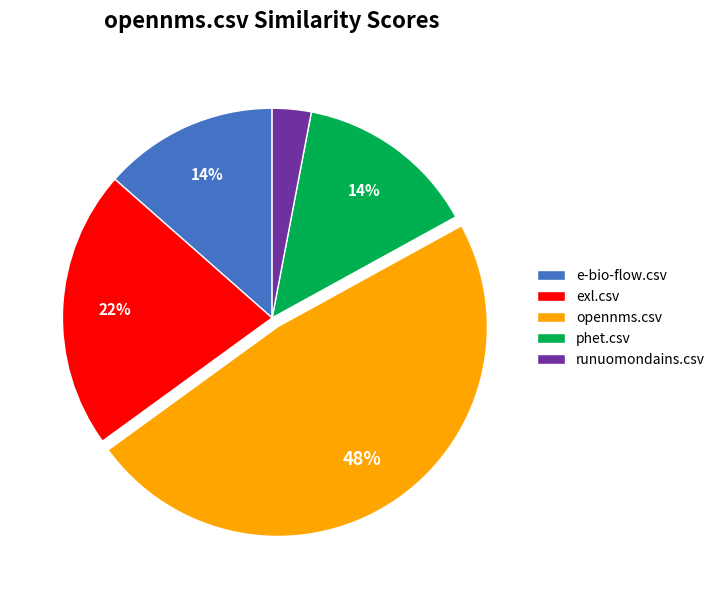

How many slices are in this pie chart?

5